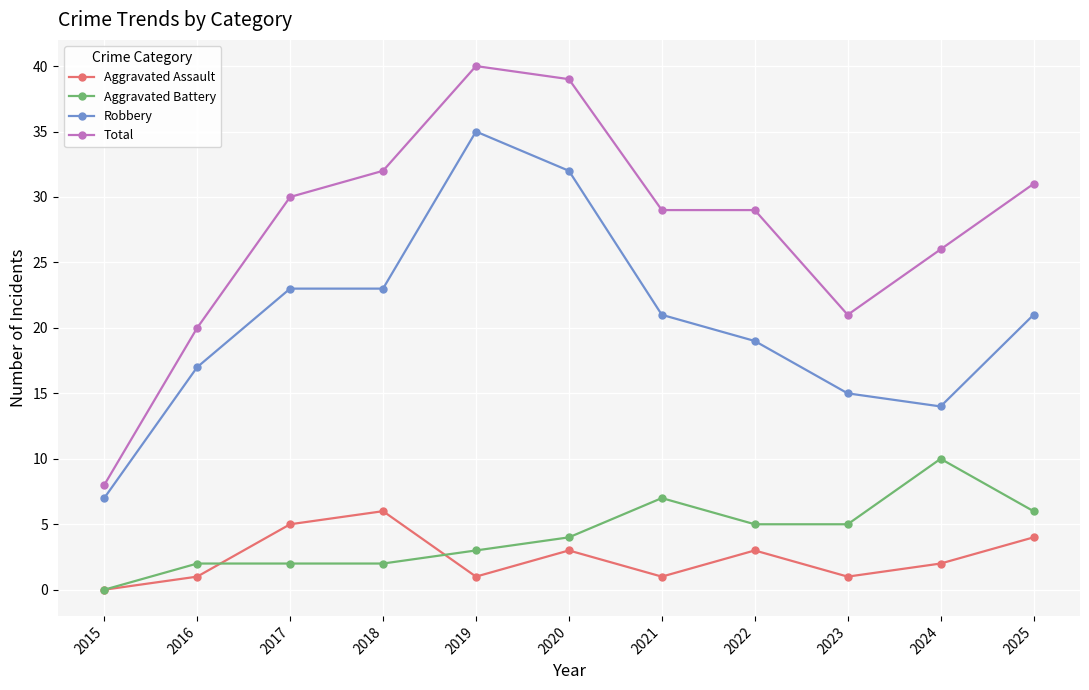

Read the Total value at 2020.

39